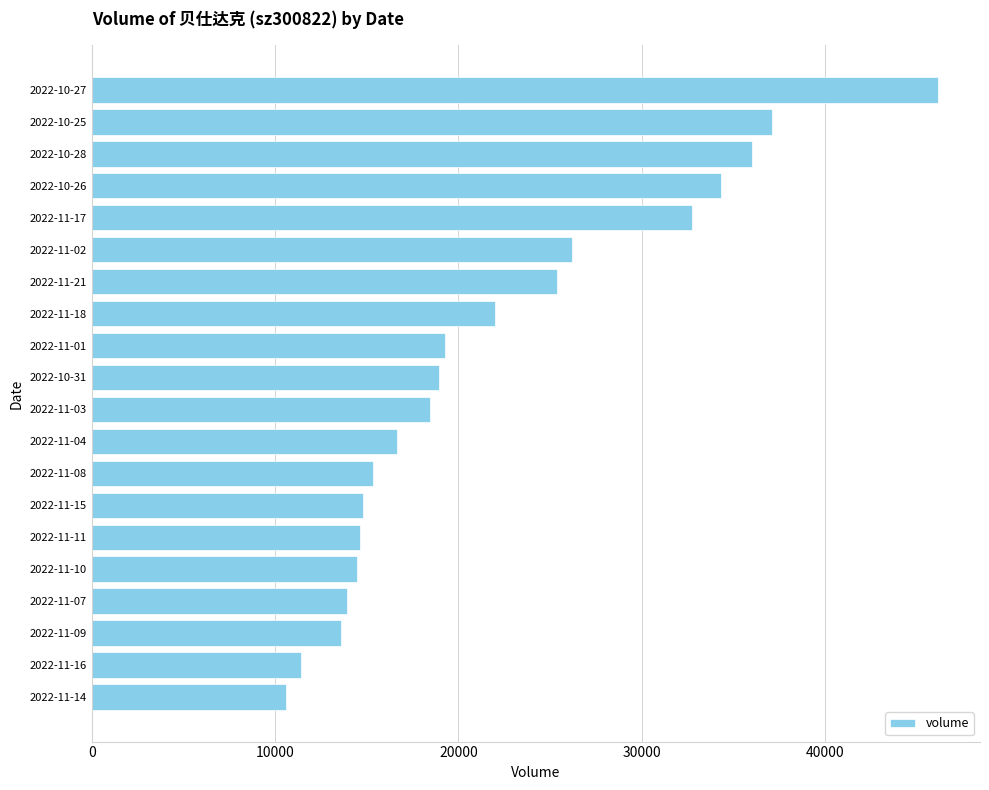

What is the change in value from 2022-11-11 to 2022-11-18?

+7346